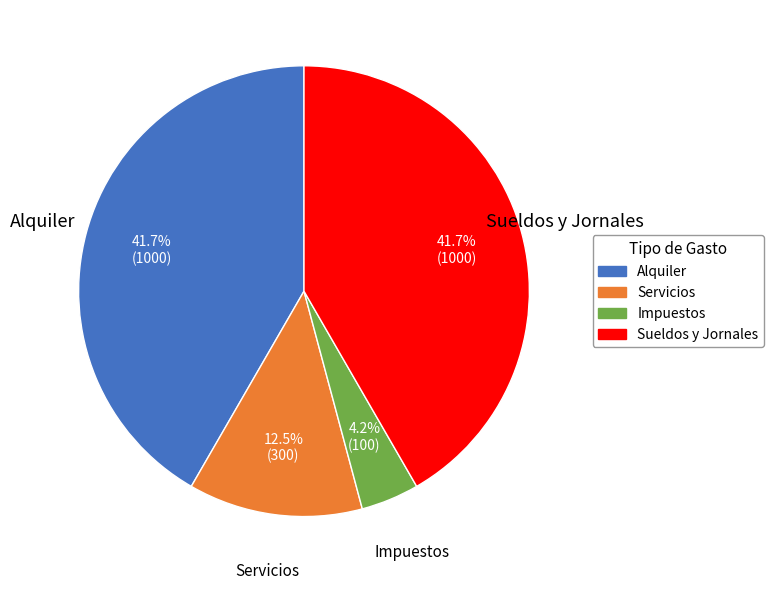

The Impuestos slice represents 4% of the pie. True or false?

True